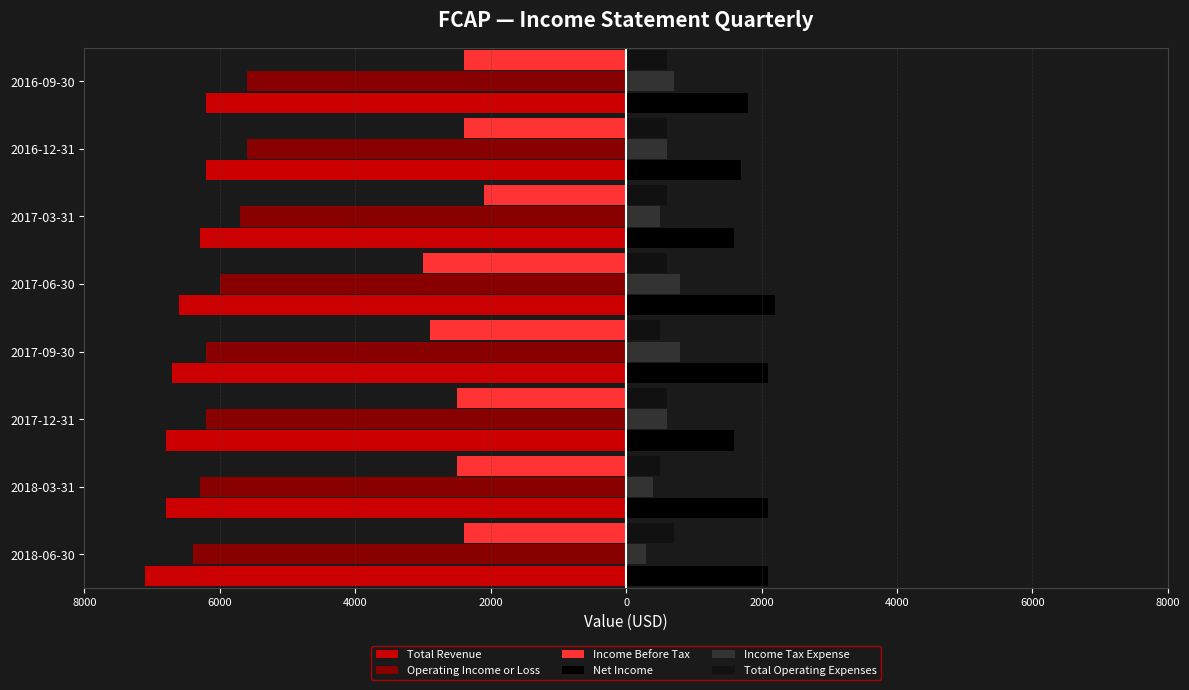

How many distinct data groups are displayed?

6